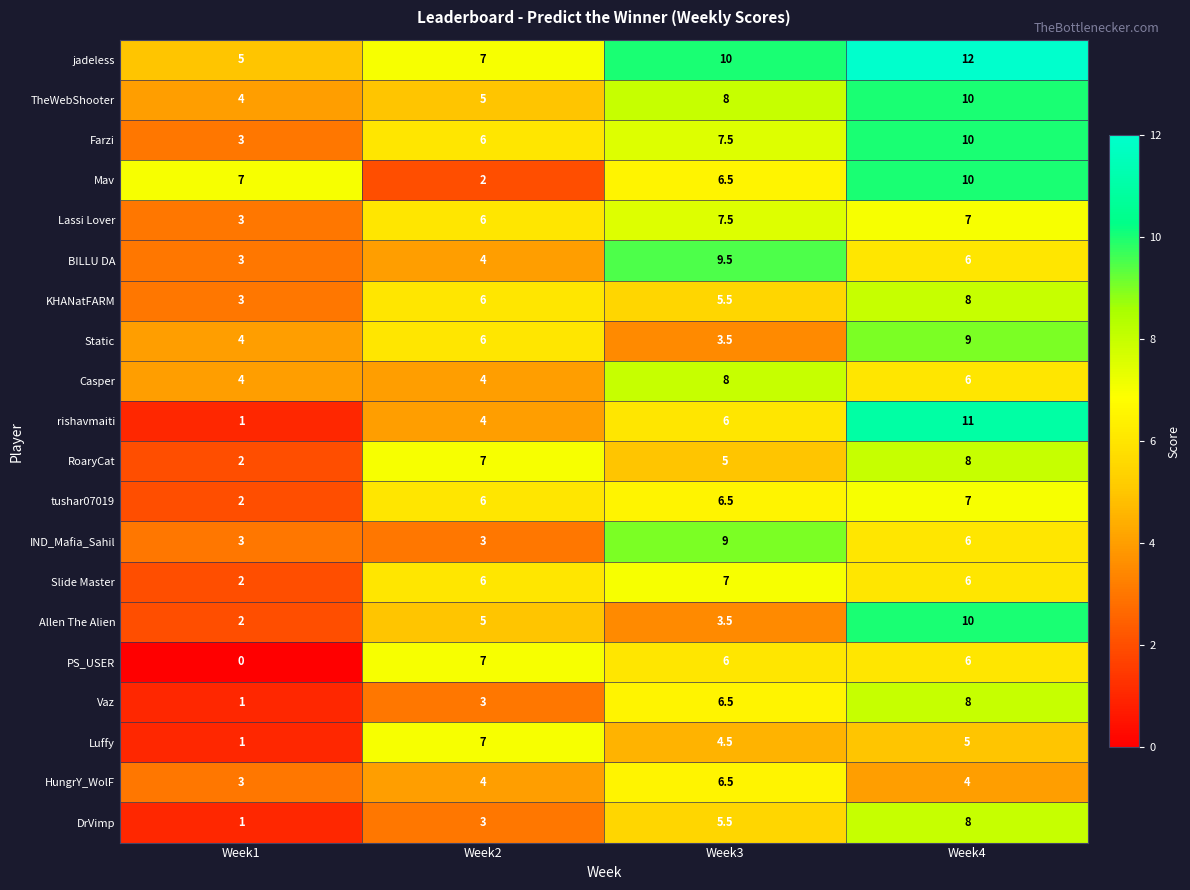

What is the difference between the second highest and minimum values in the Luffy series?

4.0